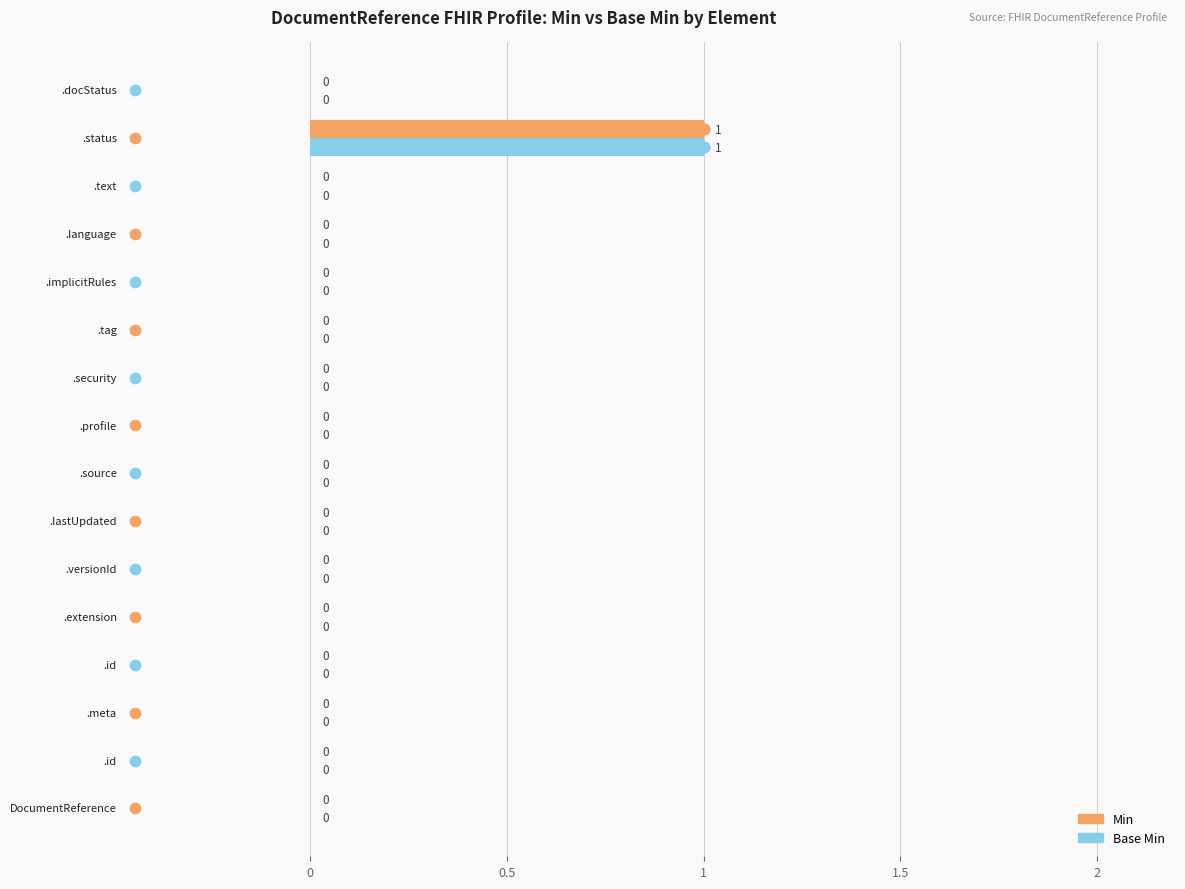

Which series contains the highest Y value?

Min